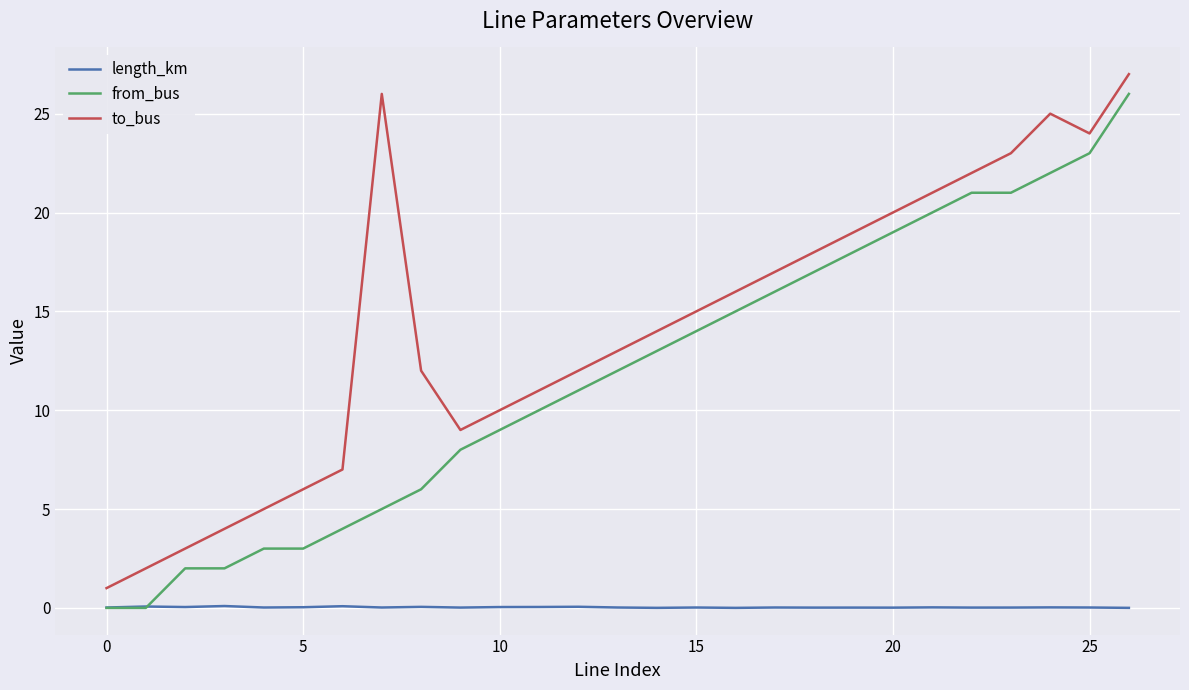

Which series has the largest total across all categories?

to_bus